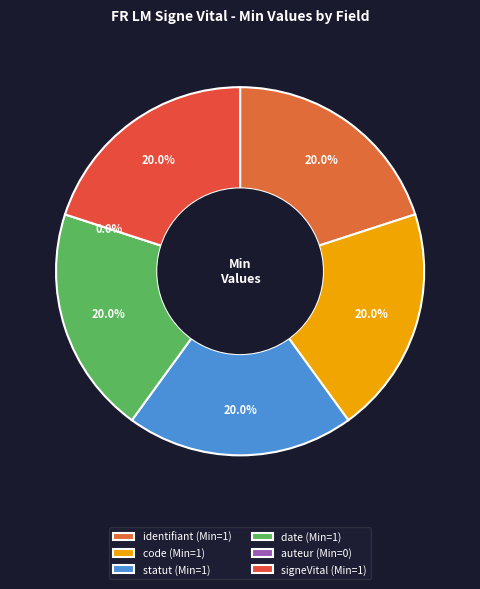

The fr-lm-signe-vital.identifiant slice represents 20% of the pie. True or false?

True